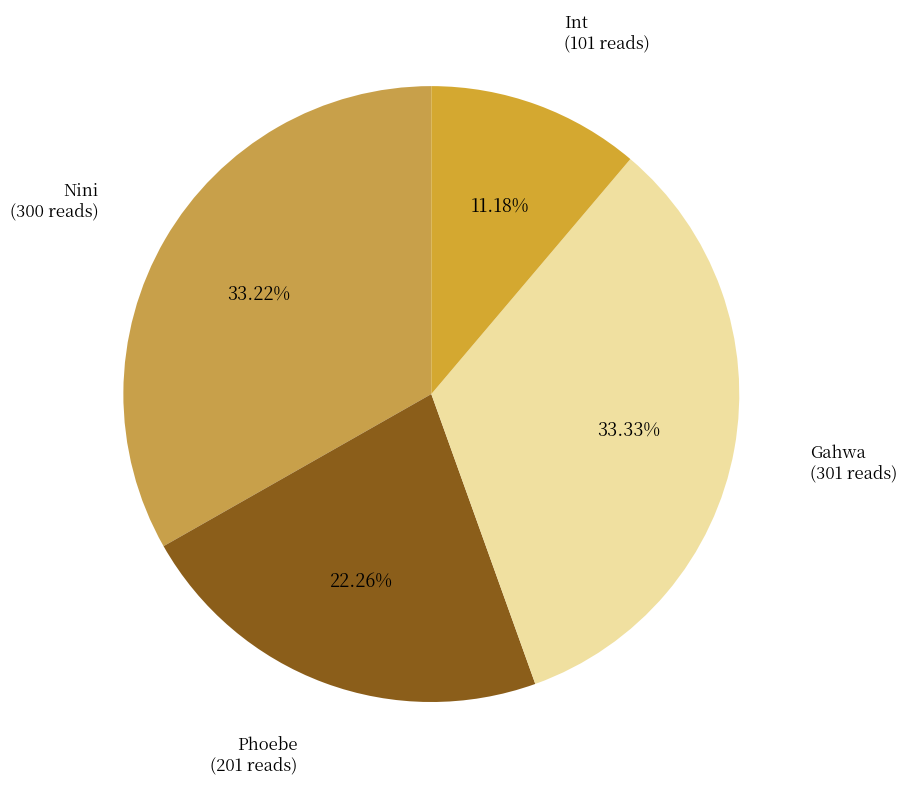

How many segments does this pie chart have?

4